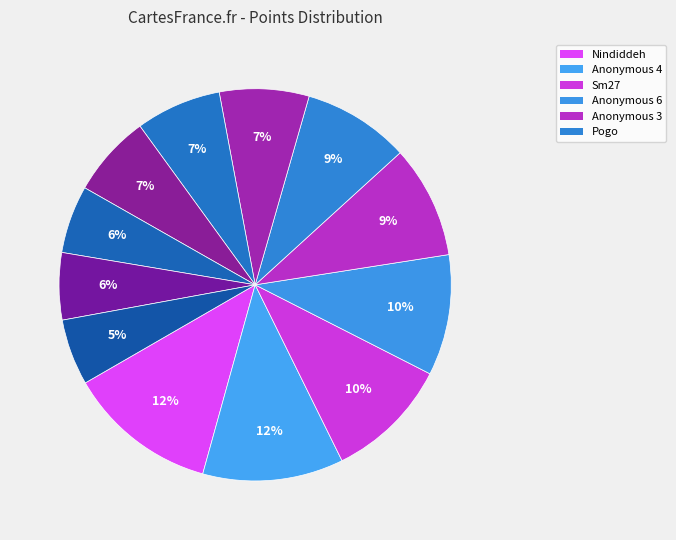

Which slice is the largest?

Nindiddeh